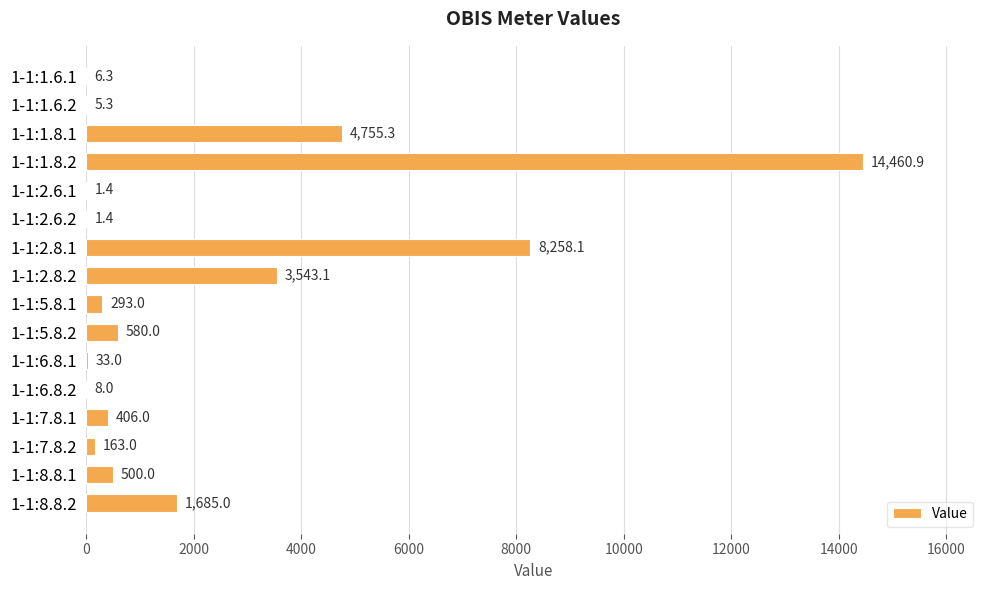

What is the change in value from 1-1:1.8.2 to 1-1:2.6.2?

-14459.5